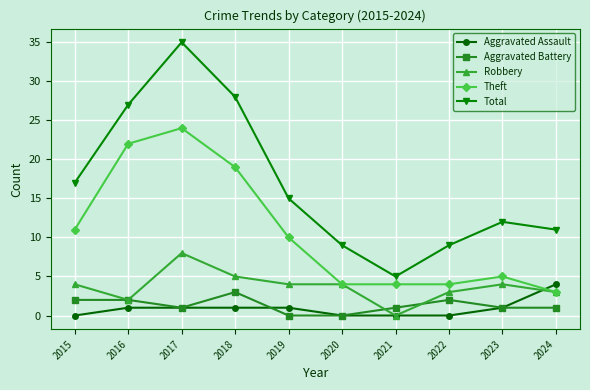

Reading left to right, transcribe all the data shown in this chart.

Aggravated Assault: 2015=0	2016=1	2017=1	2018=1	2019=1	2020=0	2021=0	2022=0	2023=1	2024=4
Aggravated Battery: 2015=2	2016=2	2017=1	2018=3	2019=0	2020=0	2021=1	2022=2	2023=1	2024=1
Robbery: 2015=4	2016=2	2017=8	2018=5	2019=4	2020=4	2021=0	2022=3	2023=4	2024=3
Theft: 2015=11	2016=22	2017=24	2018=19	2019=10	2020=4	2021=4	2022=4	2023=5	2024=3
Total: 2015=17	2016=27	2017=35	2018=28	2019=15	2020=9	2021=5	2022=9	2023=12	2024=11